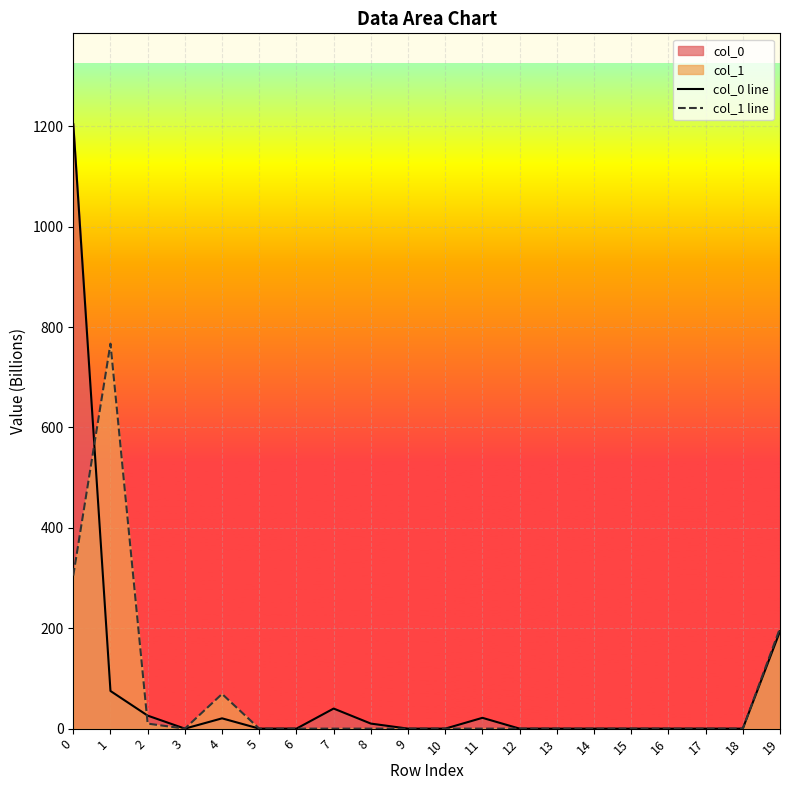

How many interior local peaks does the col_1 line series have?

2